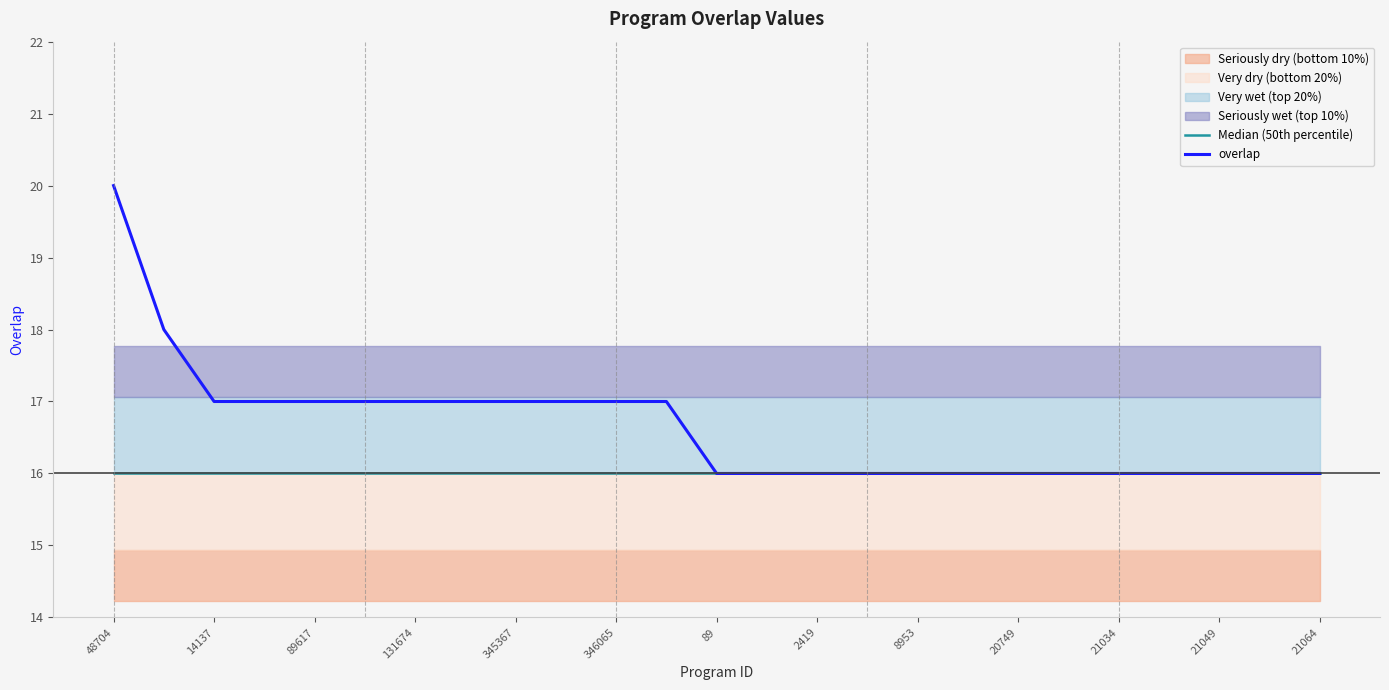

How many lines are shown in the chart?

2